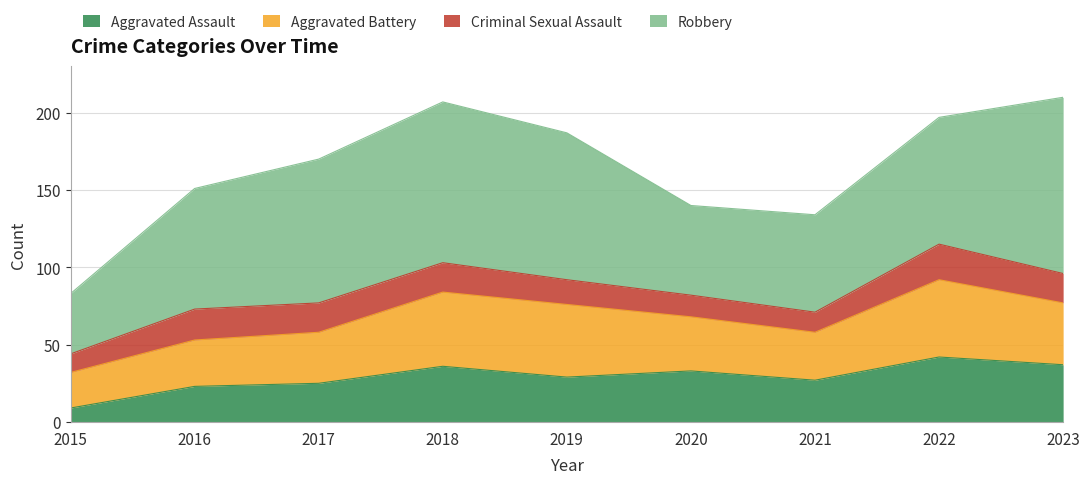

Reading left to right, list all the values displayed in this chart.

Aggravated Assault: 9	23	25	36	29	33	27	42	37
Aggravated Battery: 23	30	33	48	47	35	31	50	40
Criminal Sexual Assault: 12	20	19	19	16	14	13	23	19
Robbery: 39	78	93	104	95	58	63	82	114